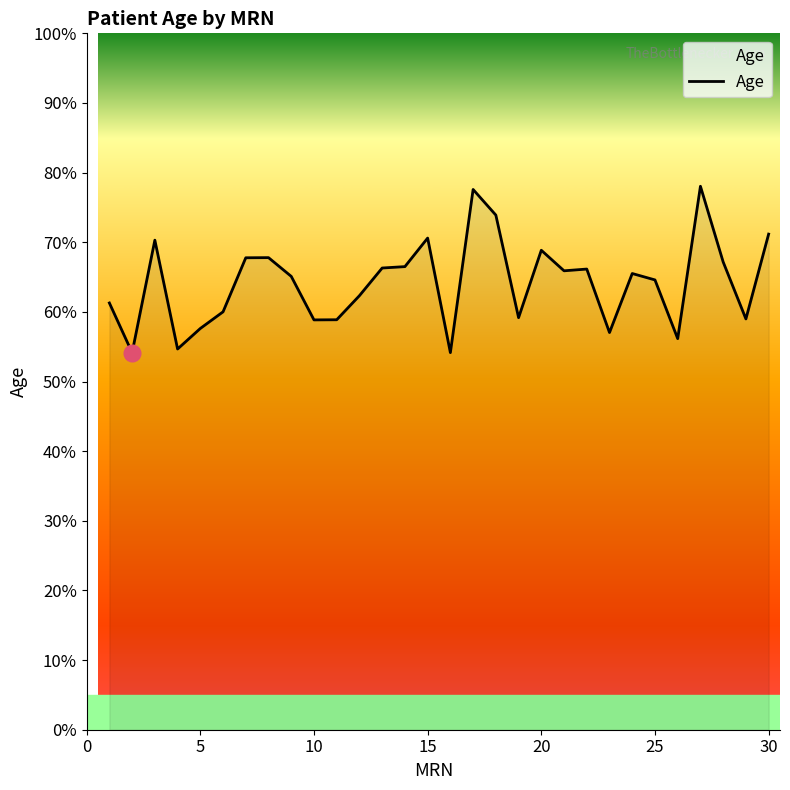

What is the difference between the maximum and minimum values?

23.9